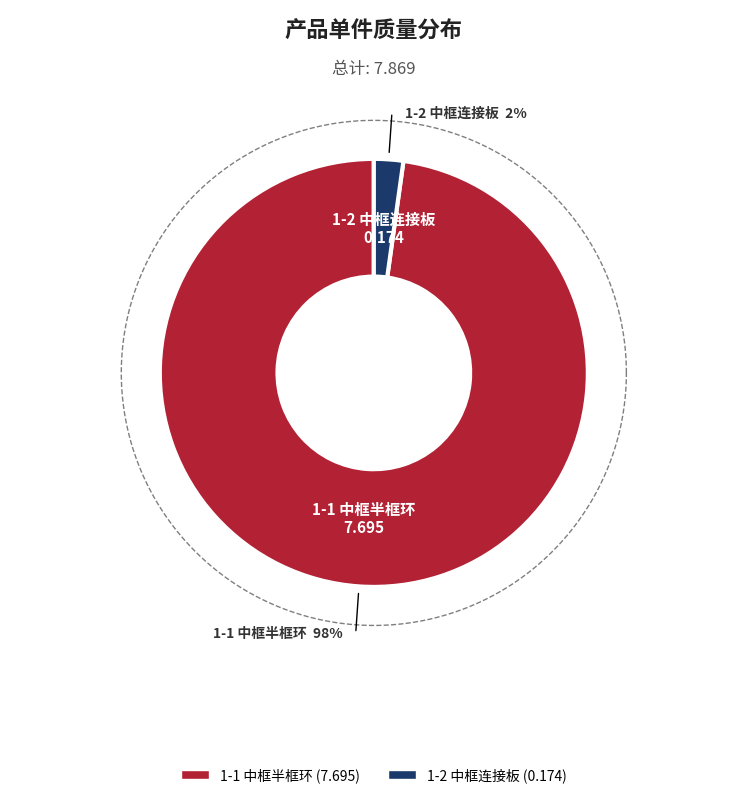

The 1-2 中框连接板 slice represents 2% of the pie. True or false?

True